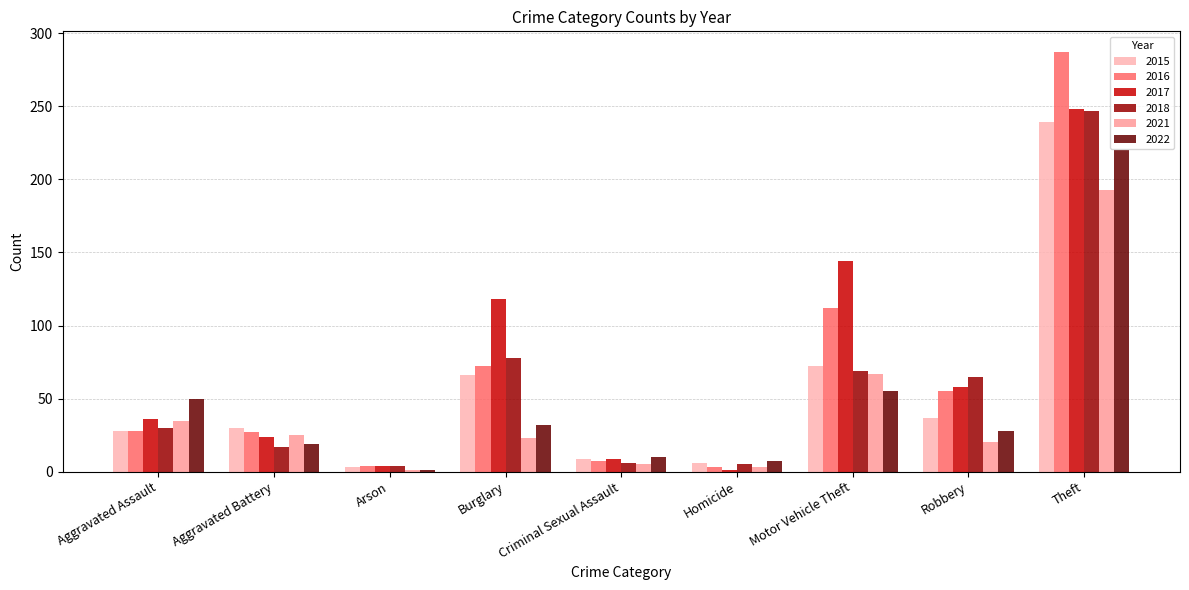

Which category has the highest value in the 2017 series?

Theft